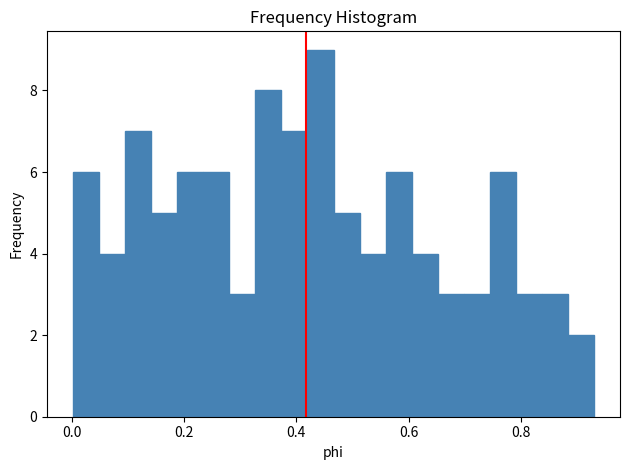

Read against the x-axis, roughly where is the centre of the tallest bar?

0.44